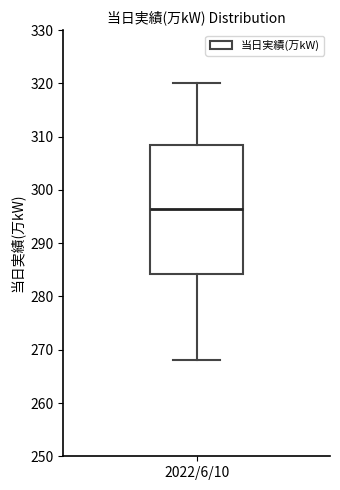

Read this box plot against the y-axis: the position of the median line, the range covered by the box, and the ends of both whiskers. The values are not printed on the chart, so give them approximately, as read against the axis.

median 297, box 284 to 309, whiskers 268 to 320